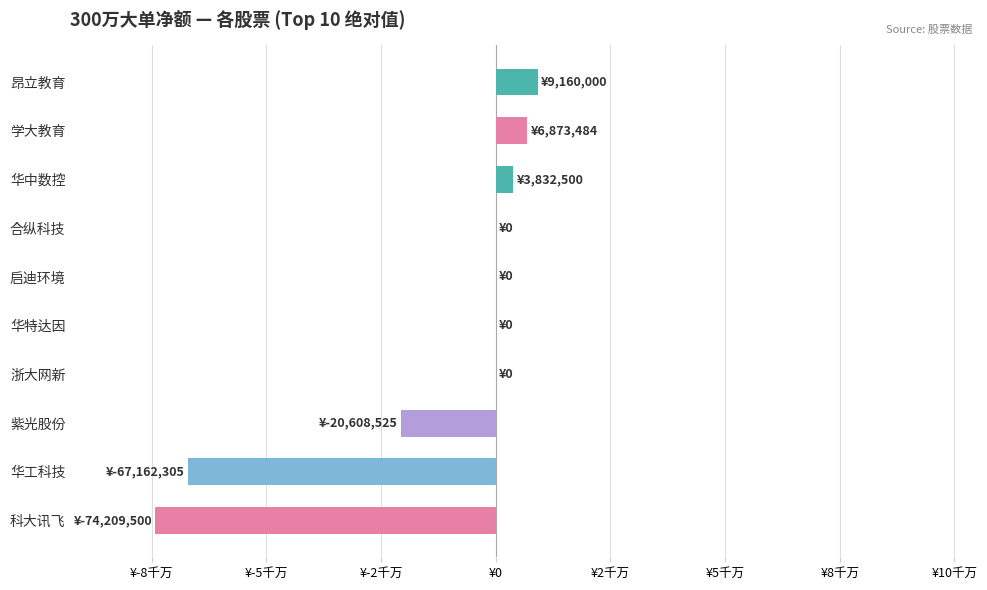

Where is the data nearest to the value -32524750?

紫光股份